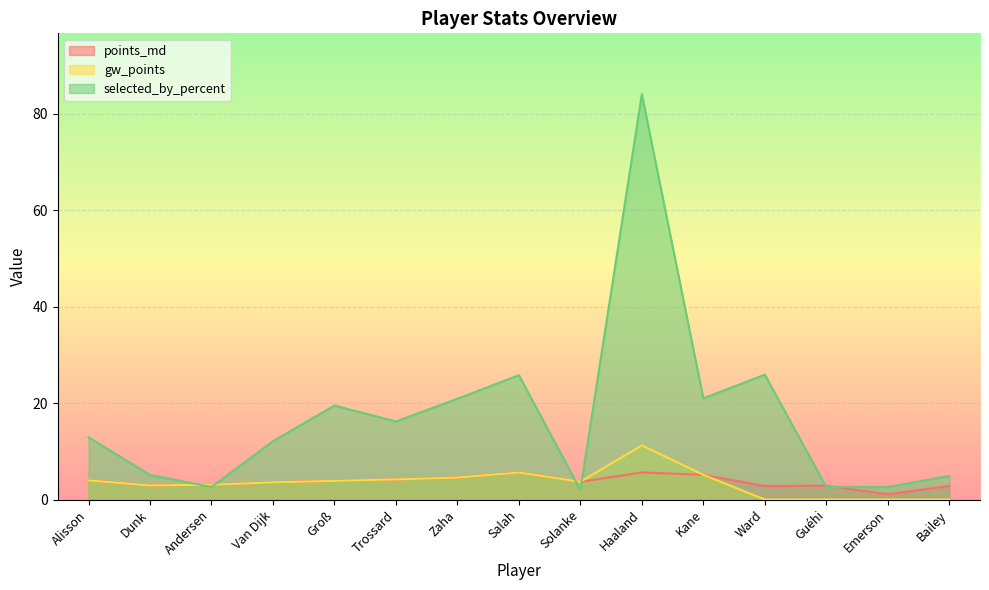

Which series ends up on top after the final intersection of selected_by_percent and gw_points?

selected_by_percent